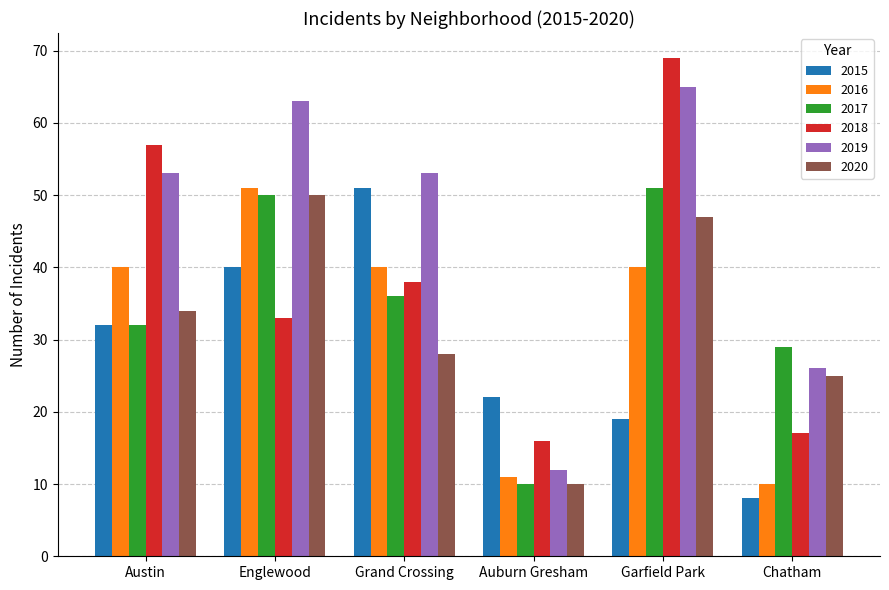

What is the label of the 1st bar from the left?

Austin